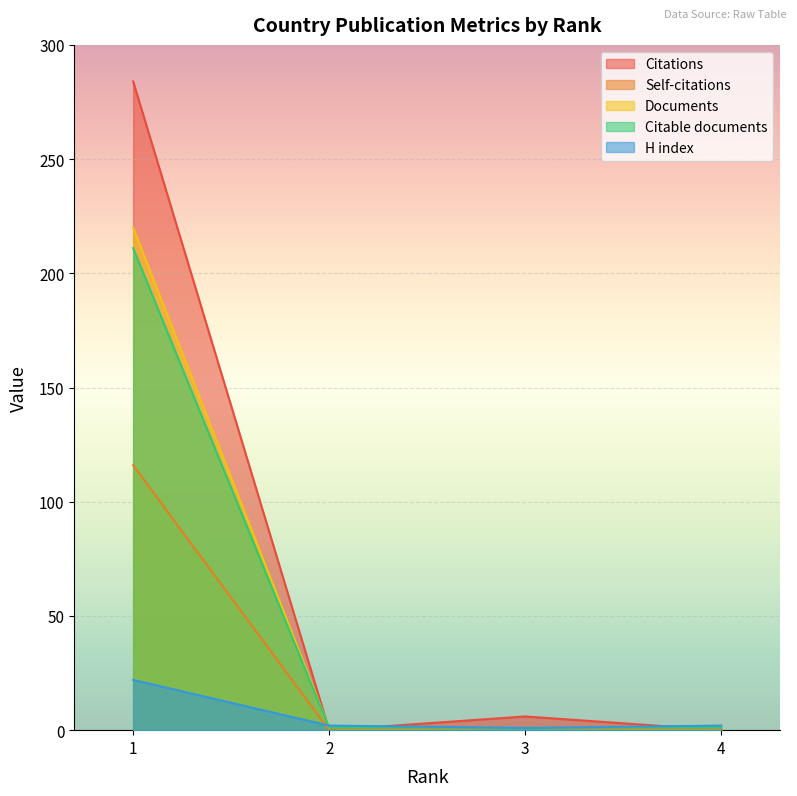

What is the sum of all Citations values?

290